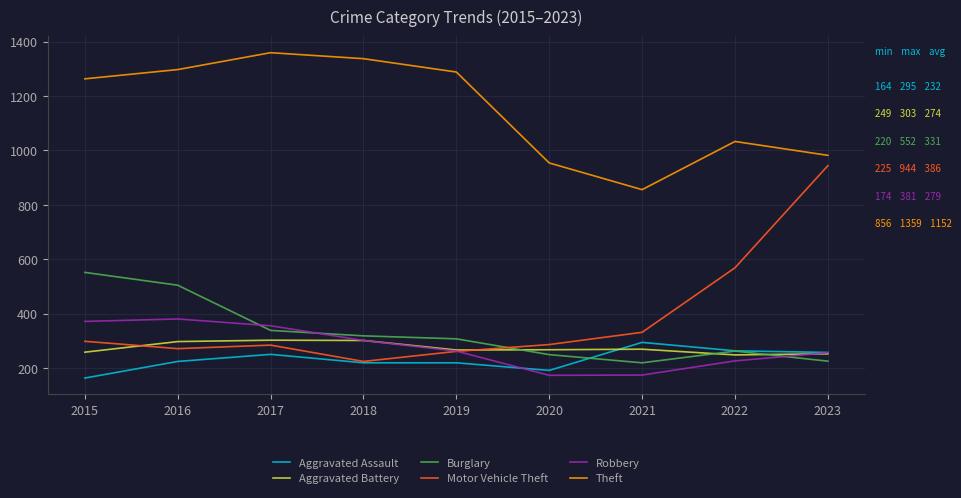

Which series has the largest total across all categories?

Theft